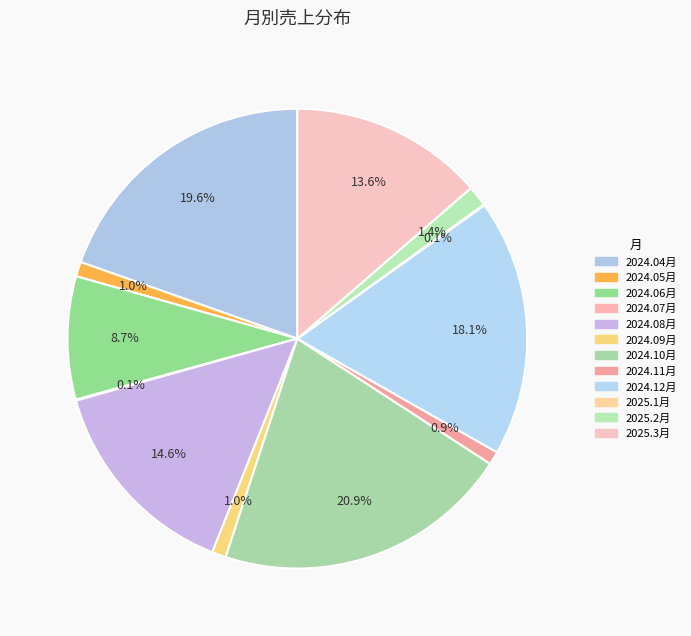

True or false: 2025.1月 accounts for 8% of the total.

False